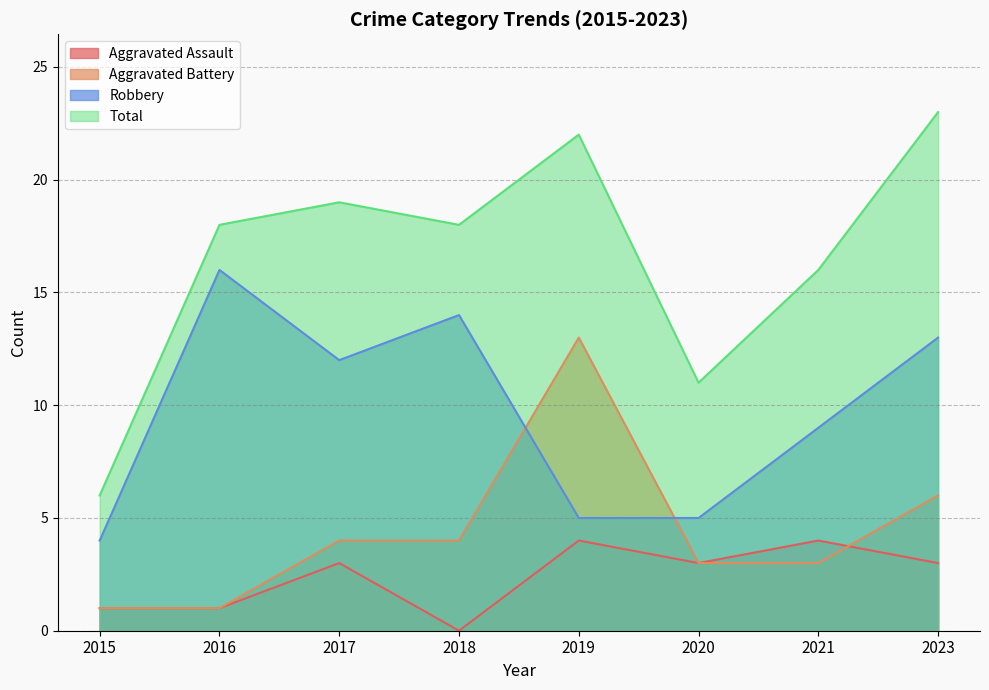

How many interior local peaks does the Robbery series have?

2